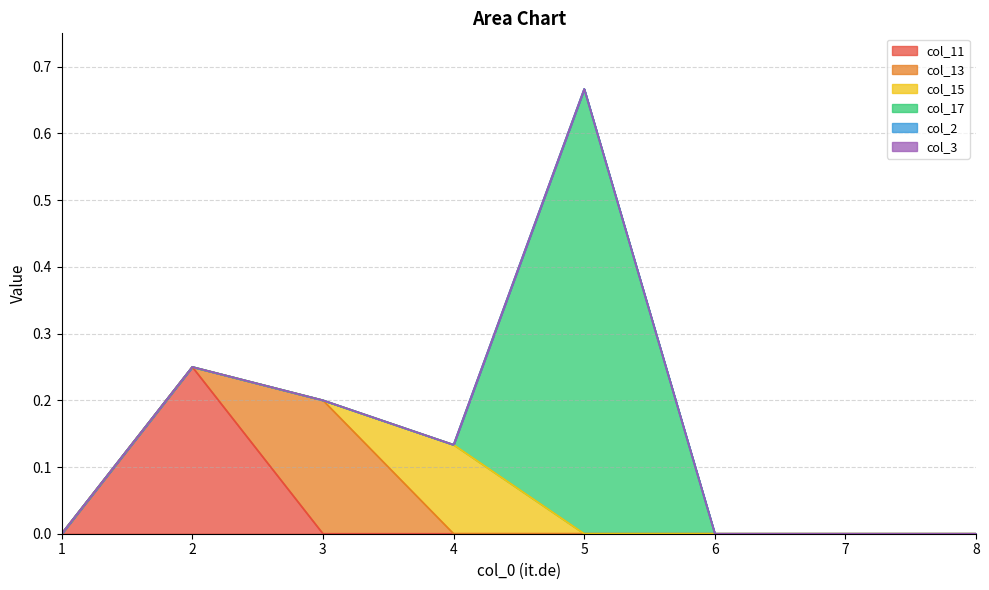

The col_15 series shows 0.0 at 7. True or false?

True